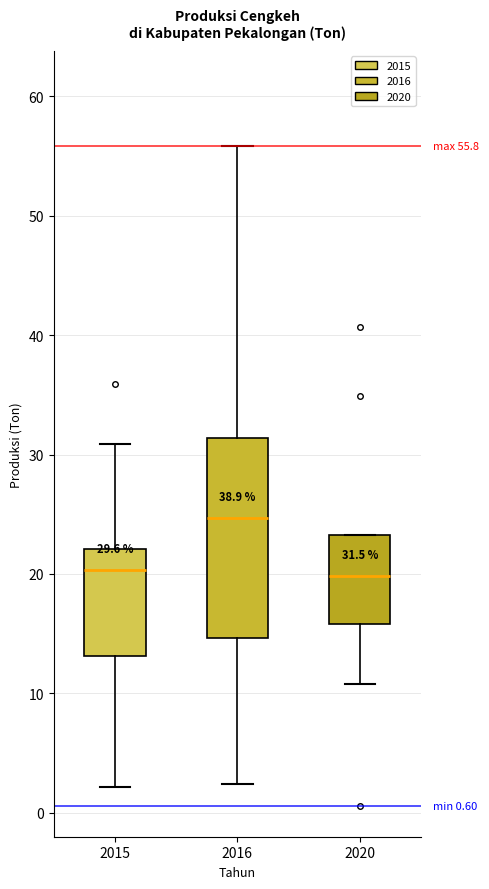

Comparing the boxes themselves (not the whiskers), which one is the tallest?

2016